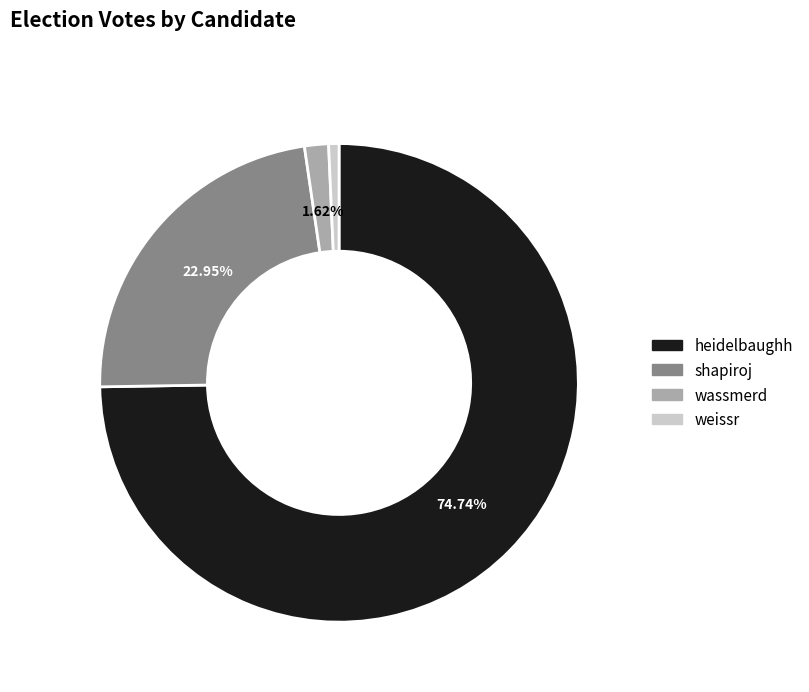

To the nearest percent, what is the difference between the weissr and heidelbaughh slice percentages?

74%